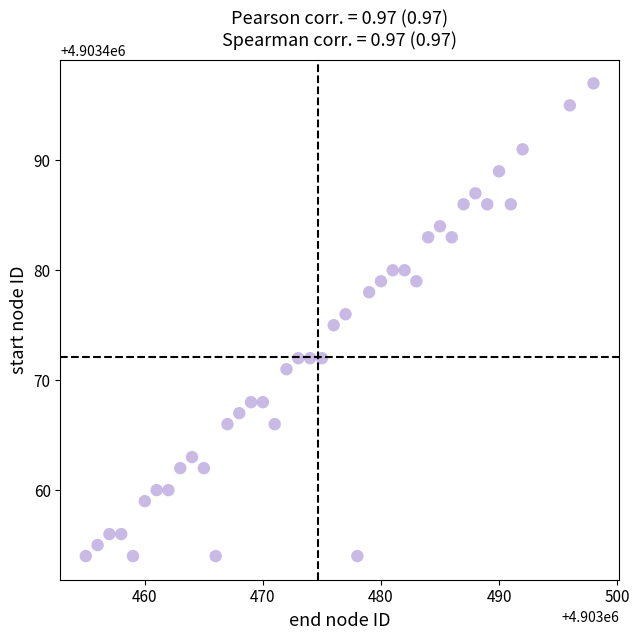

What is the range of X values (max minus min)?

43